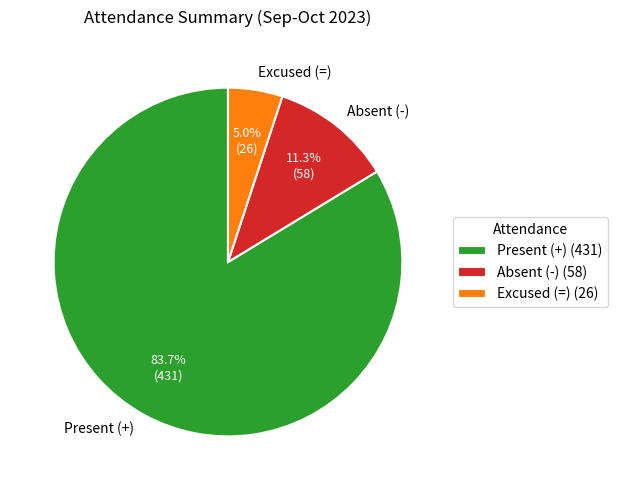

What is the ratio of the value at Present (+) to the value at Absent (-)?

7.4